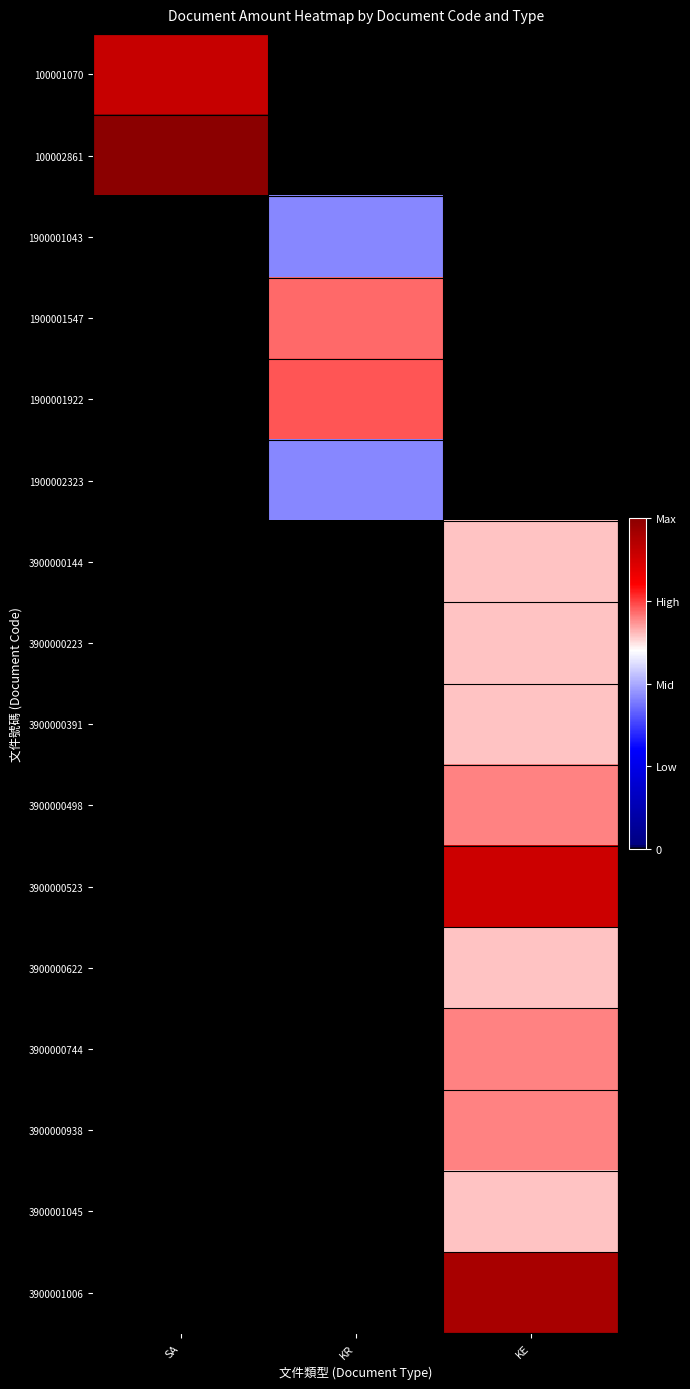

Count the number of data series in this chart.

16